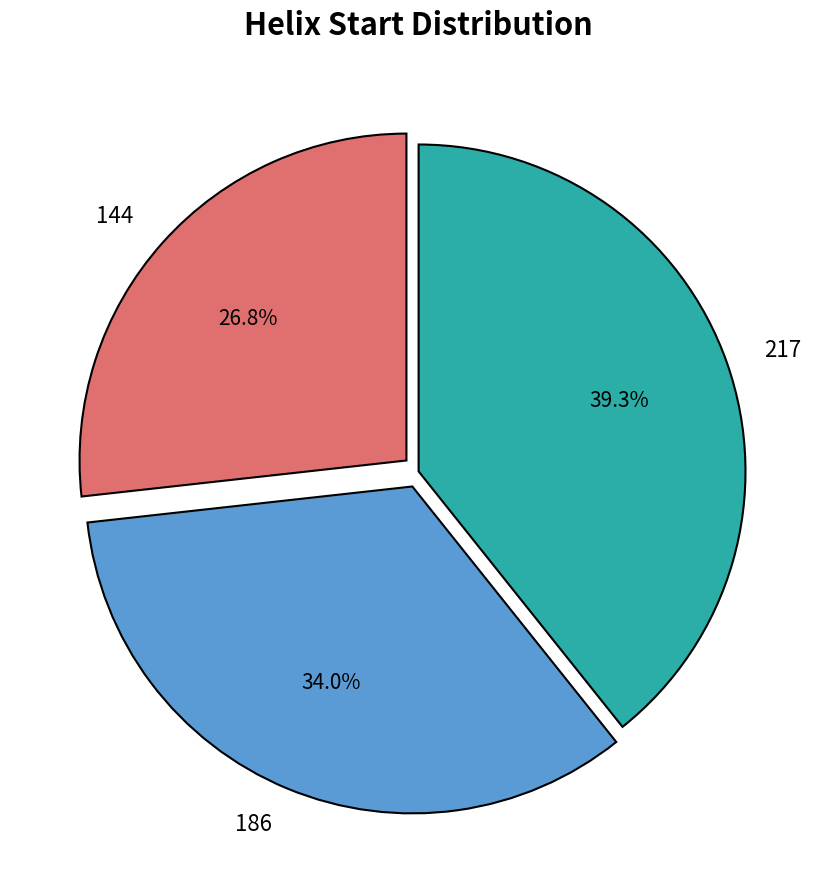

What portion of the pie excludes 217?

60.7%